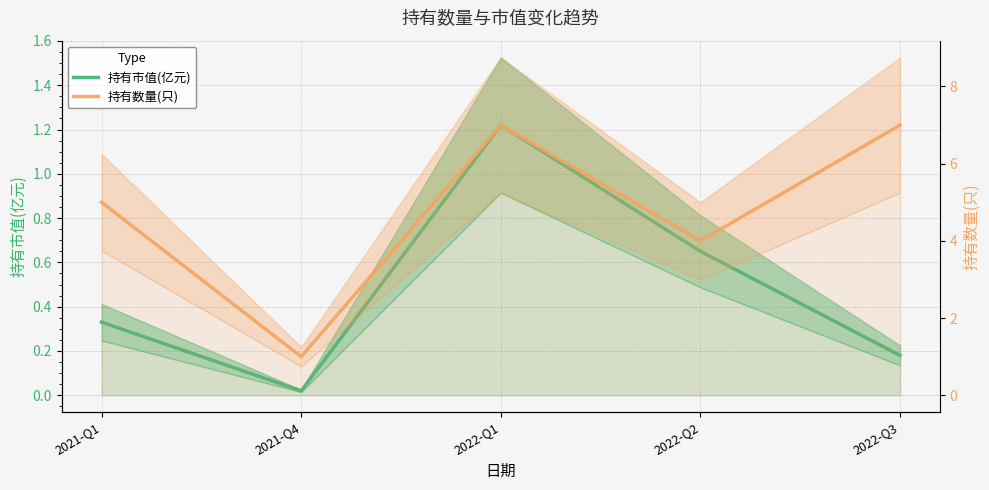

At which label does 持有数量(只) first exceed 5?

2022-Q1